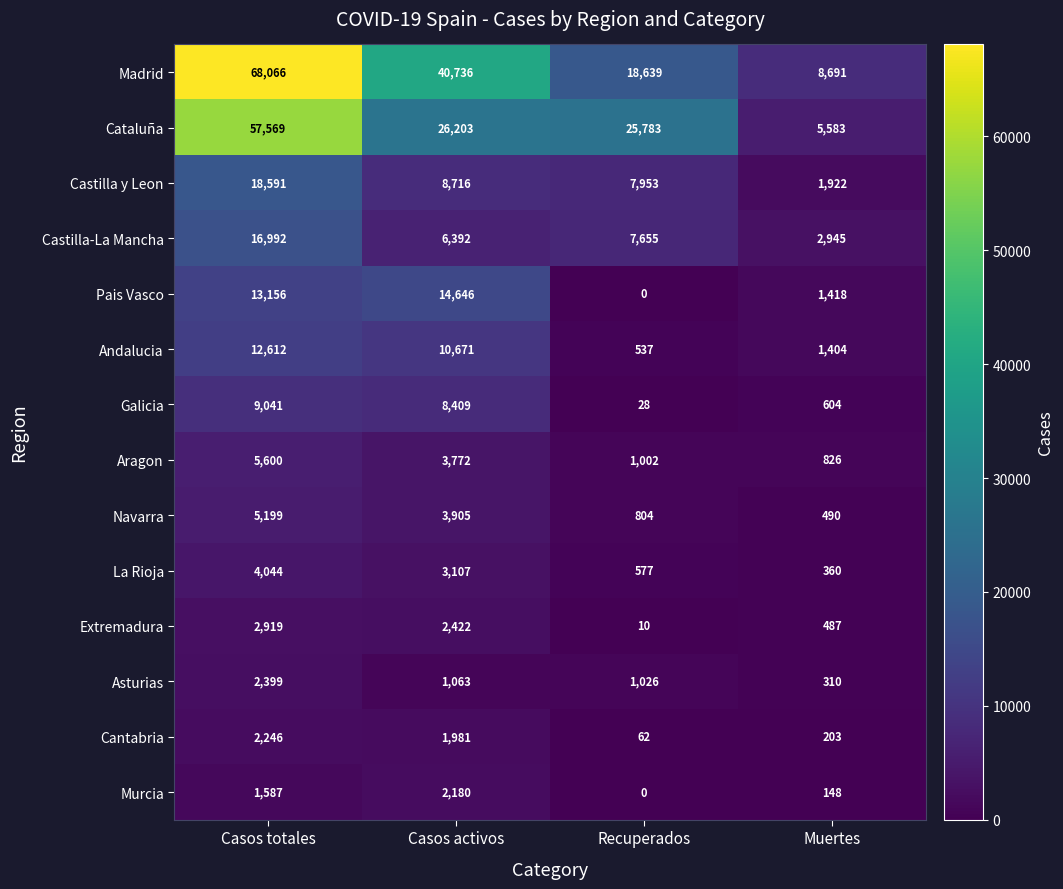

Is it true that Extremadura equals 914 at Casos activos?

False